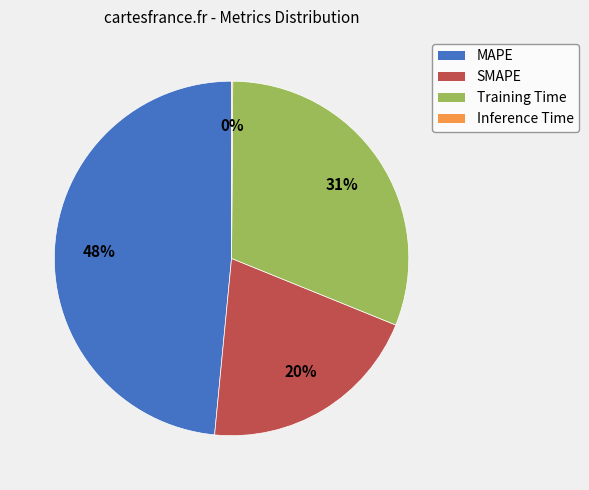

Between SMAPE and MAPE, which is larger?

MAPE